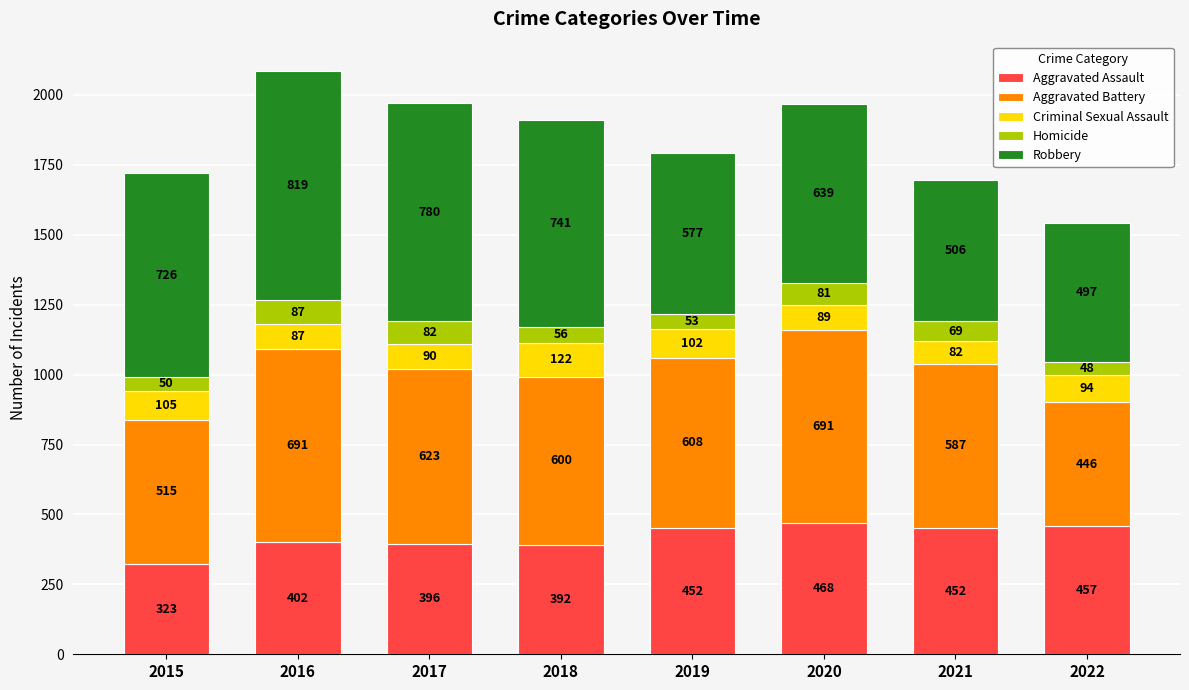

Is it true that Aggravated Assault equals 125 at 2020?

False